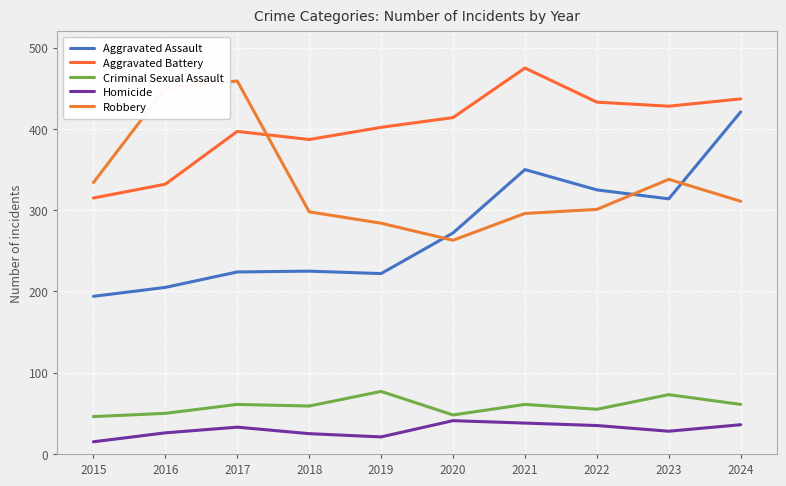

Is this an area chart (filled region under the line)?

No